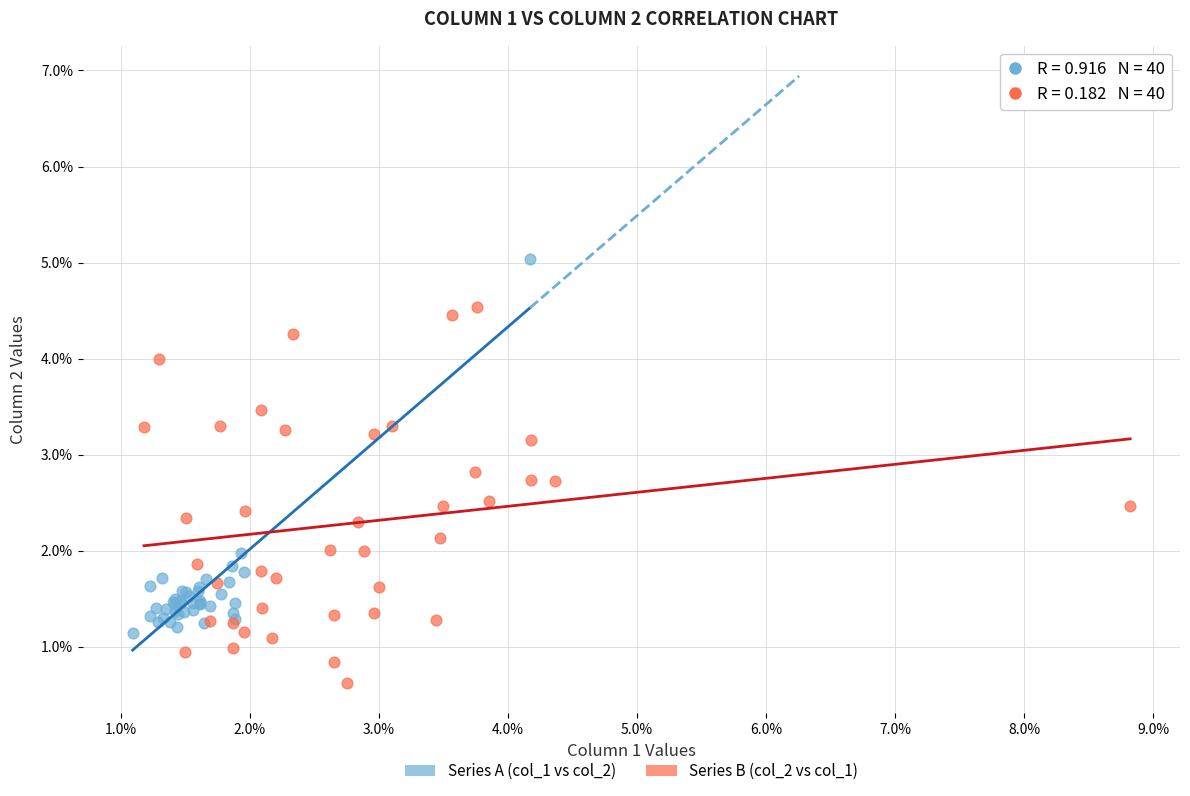

What are all the series names shown in the legend?

Series A (col_1 vs col_2), Series B (col_2 vs col_1)